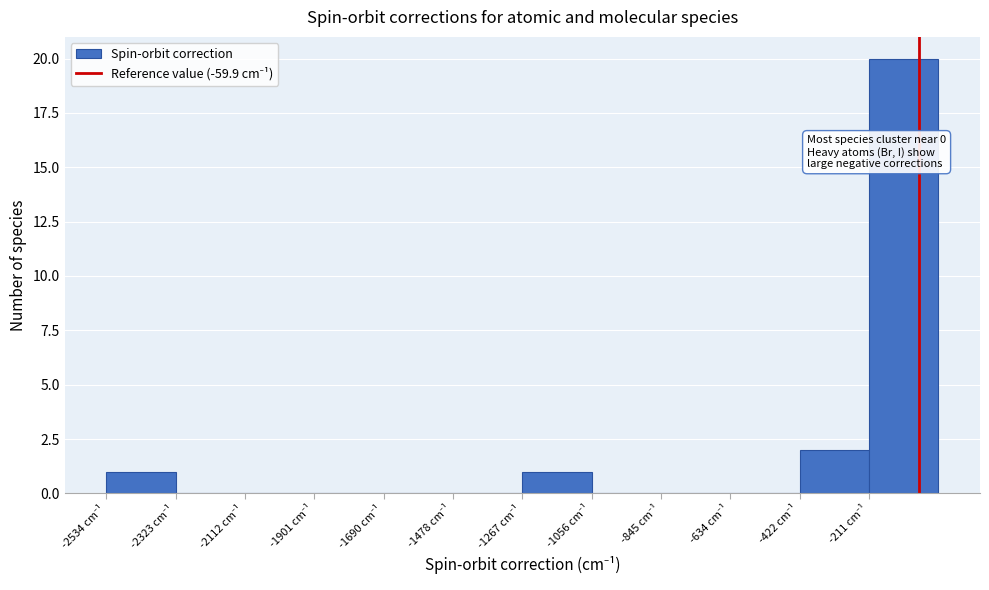

Over which range of the x-axis is the bar tallest?

-200 to 0